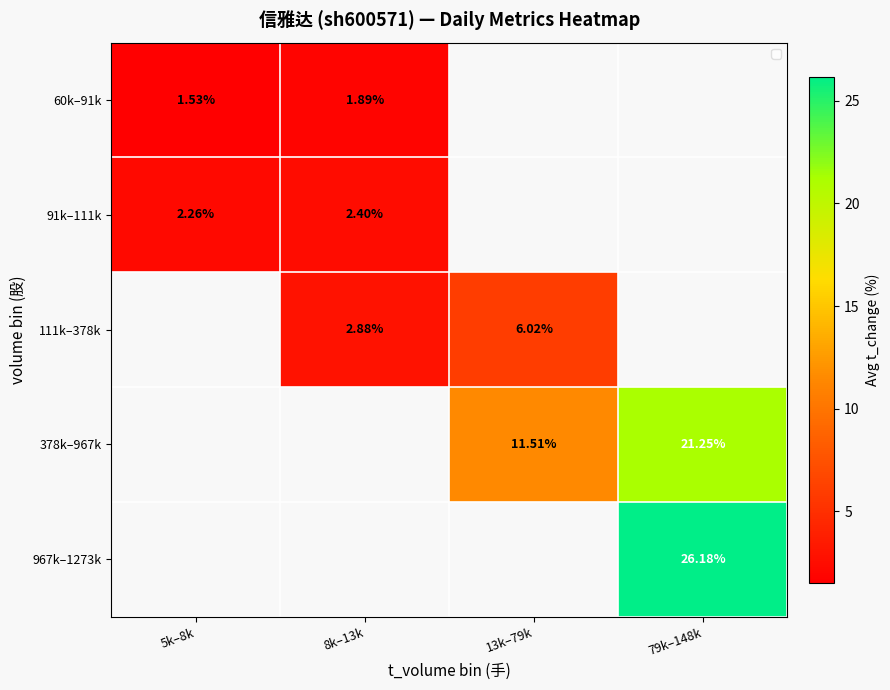

Rank the series by their average value, from lowest to highest.

60k–91k, 91k–111k, 111k–378k, 378k–967k, 967k–1273k